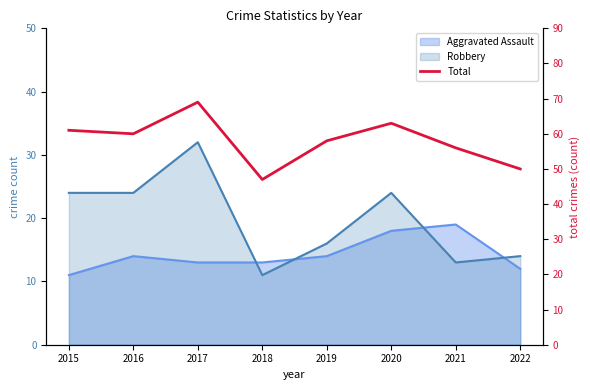

How many data points are above 60?

3